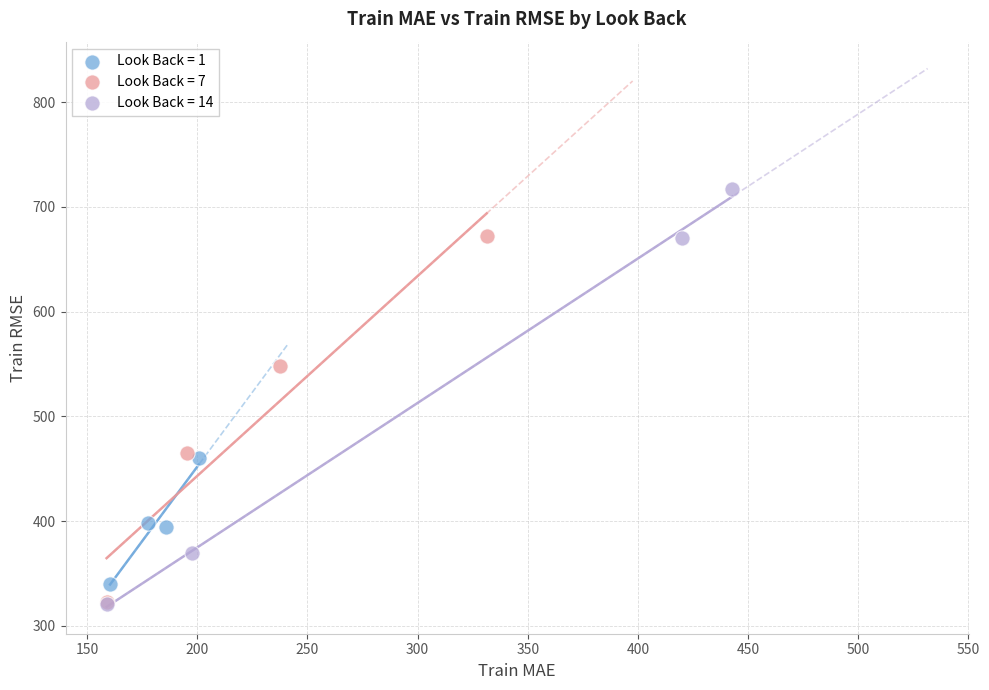

What are all the series names shown in the legend?

Look Back = 1, Look Back = 7, Look Back = 14